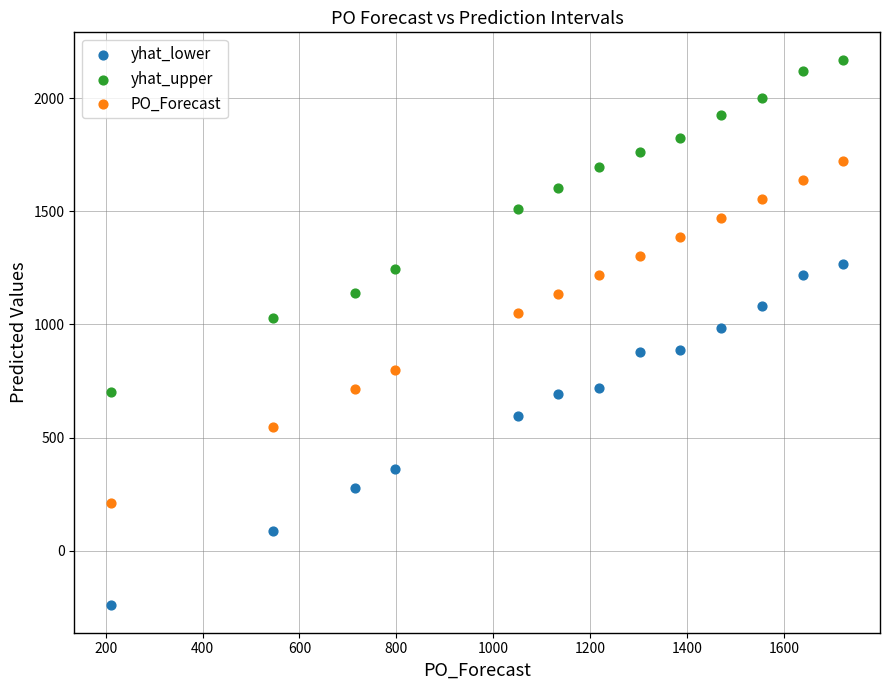

In the yhat_lower series, what Y value is closest to 512?

594.5